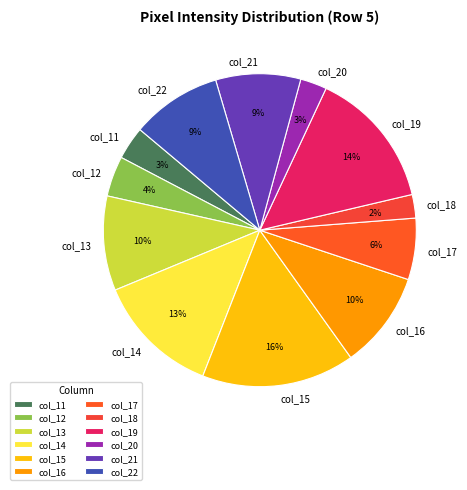

Does col_13 account for over 50% of the chart?

No